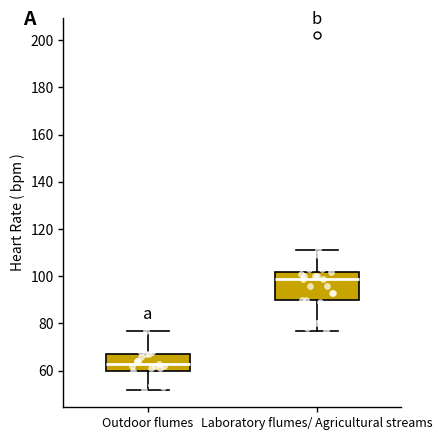

Which box is the tallest, from its lower edge to its upper edge?

Laboratory flumes/ Agricultural streams